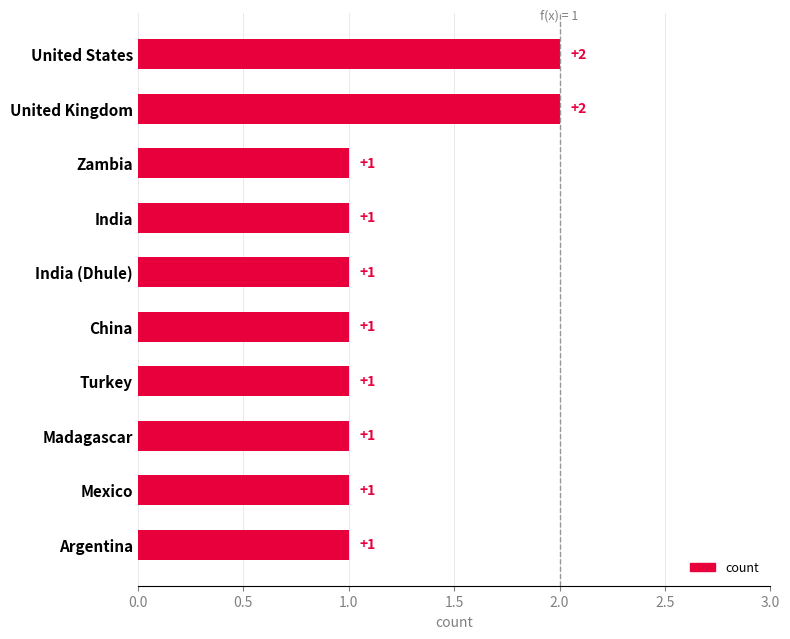

How many bars are there in total?

10